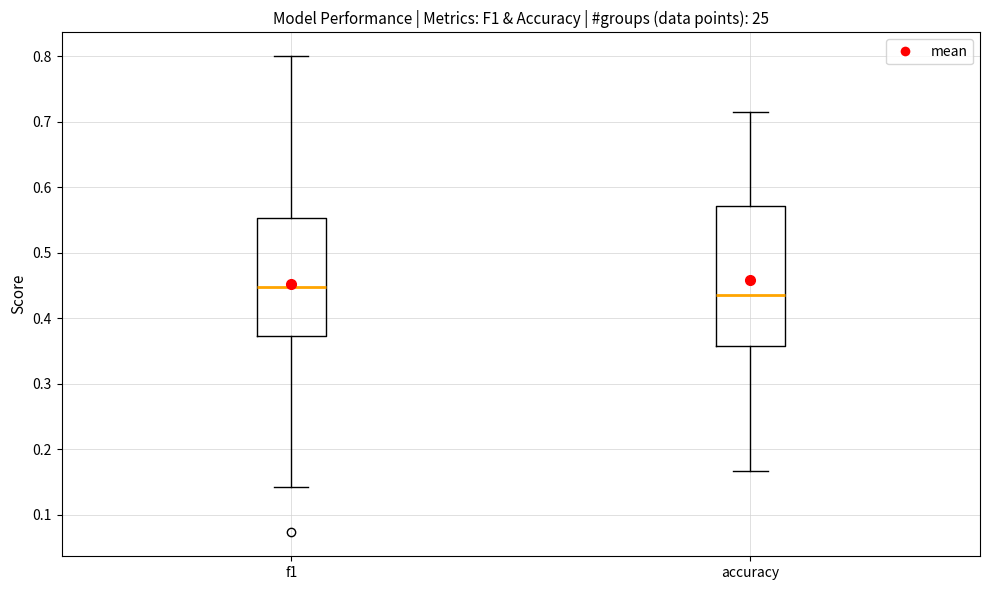

Comparing the boxes themselves (not the whiskers), which one is the tallest?

accuracy